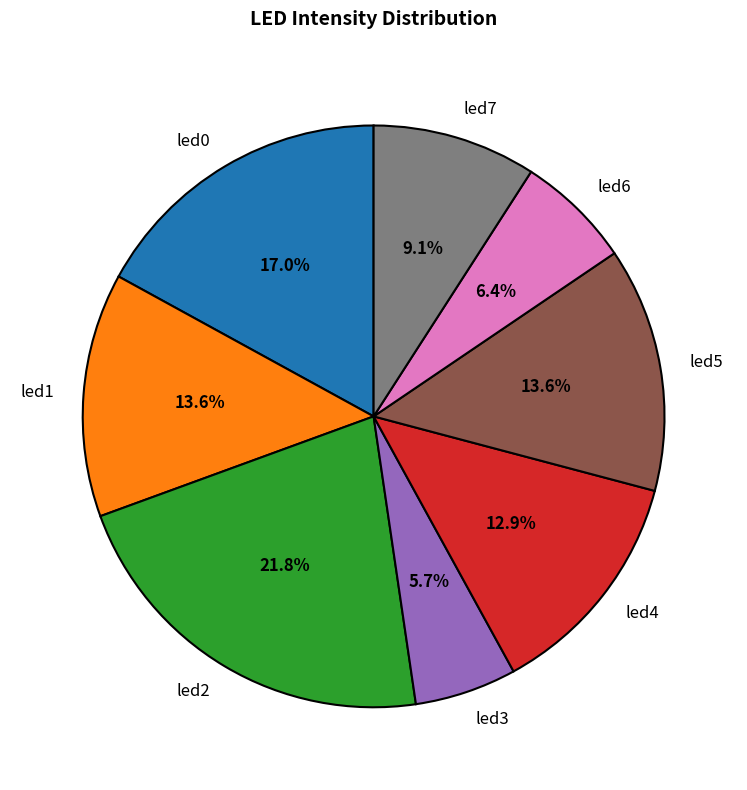

What is the largest slice in the pie chart?

led2